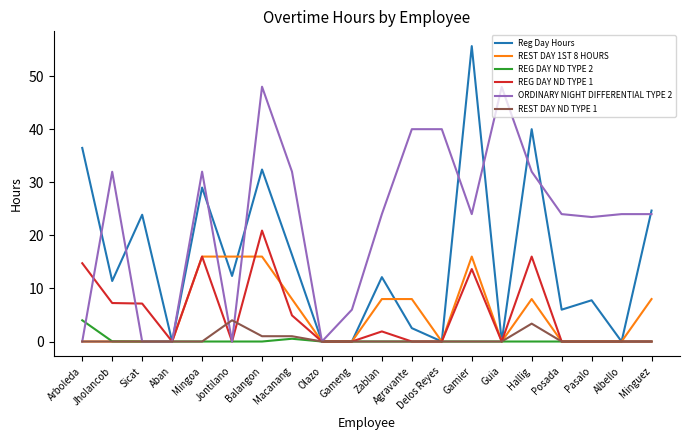

What is the difference between the highest and lowest values at Mingoa?

32.0